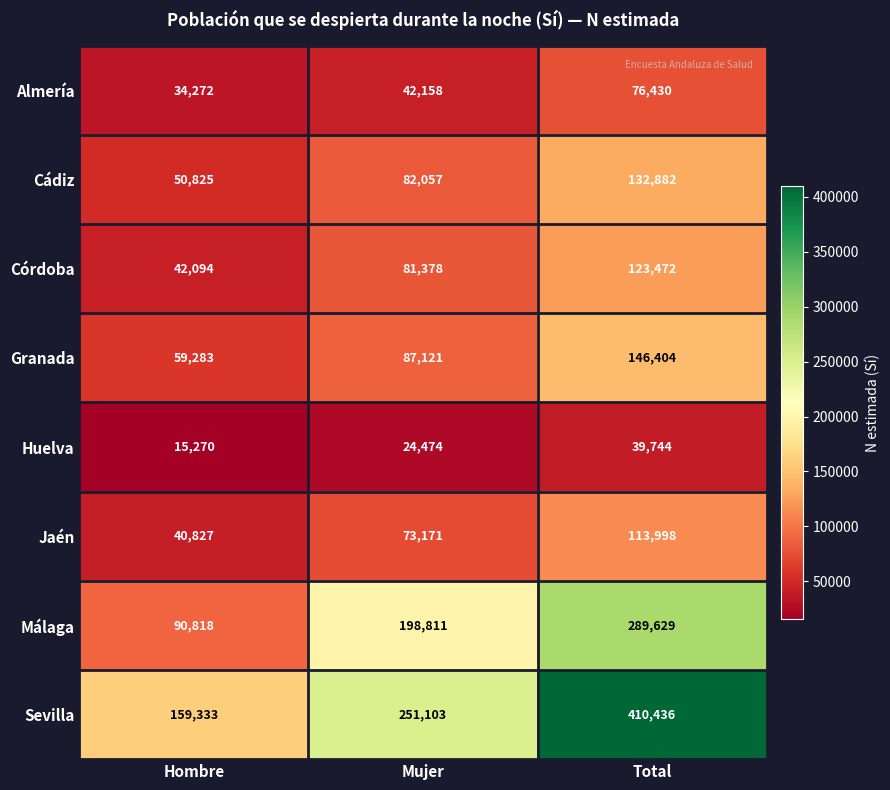

Which label corresponds to the largest value in the chart?

Total